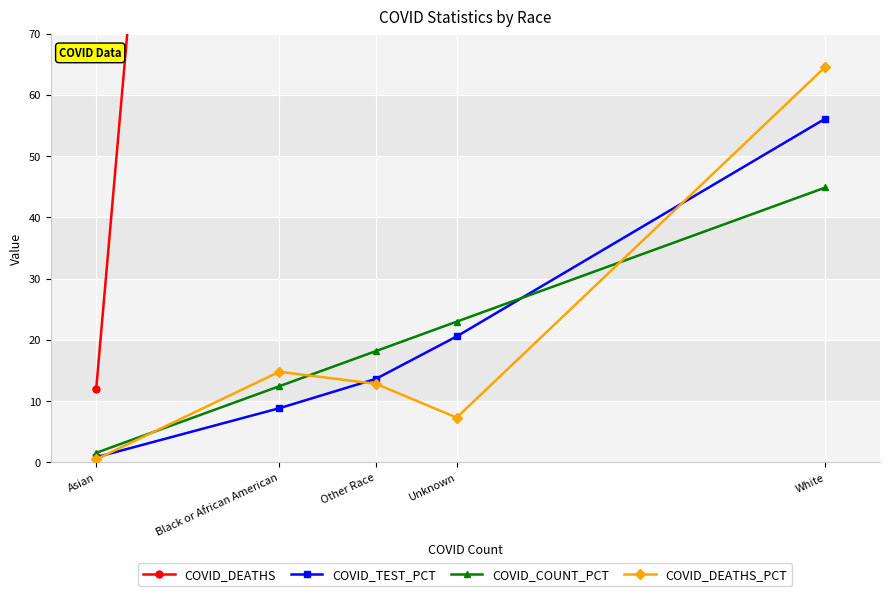

What is the sum of the COVID_DEATHS_PCT values at Other Race and White?

77.4